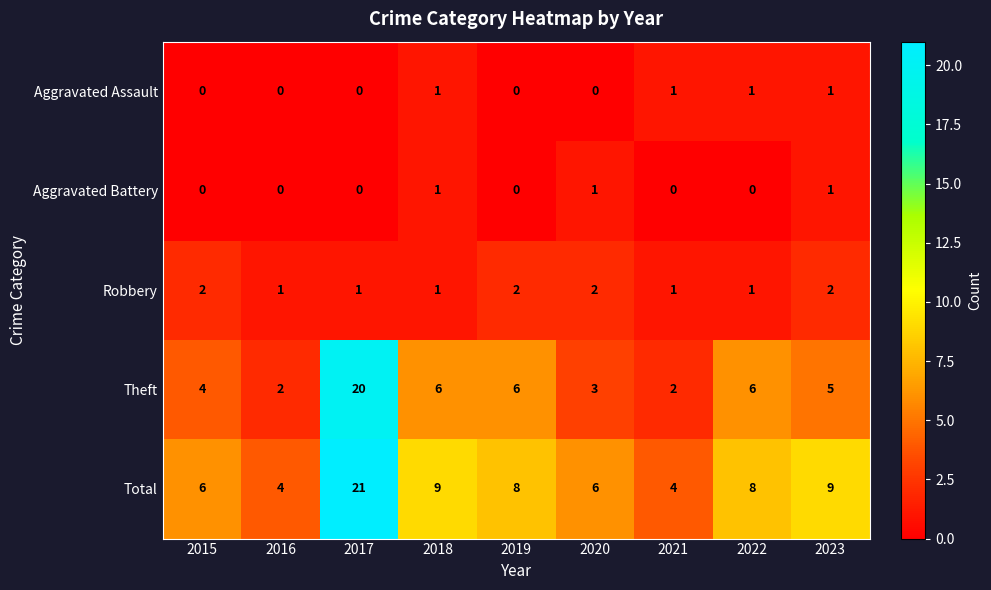

At 2020, list the series in order from smallest to largest.

Aggravated Assault, Aggravated Battery, Robbery, Theft, Total